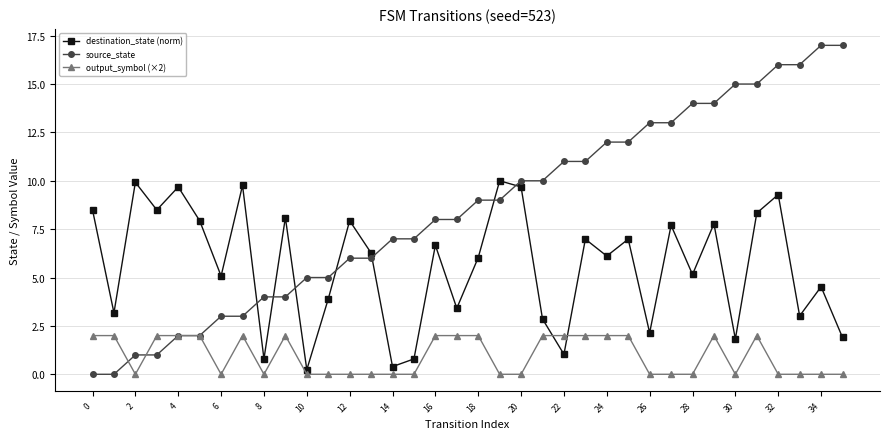

What is the value of the output_symbol (×2) point at the 19th from the left?

2.0